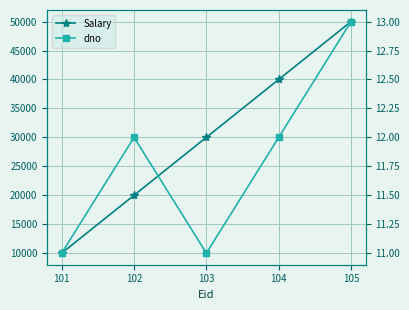

The value of Salary at 104 is 40000. True or false?

True